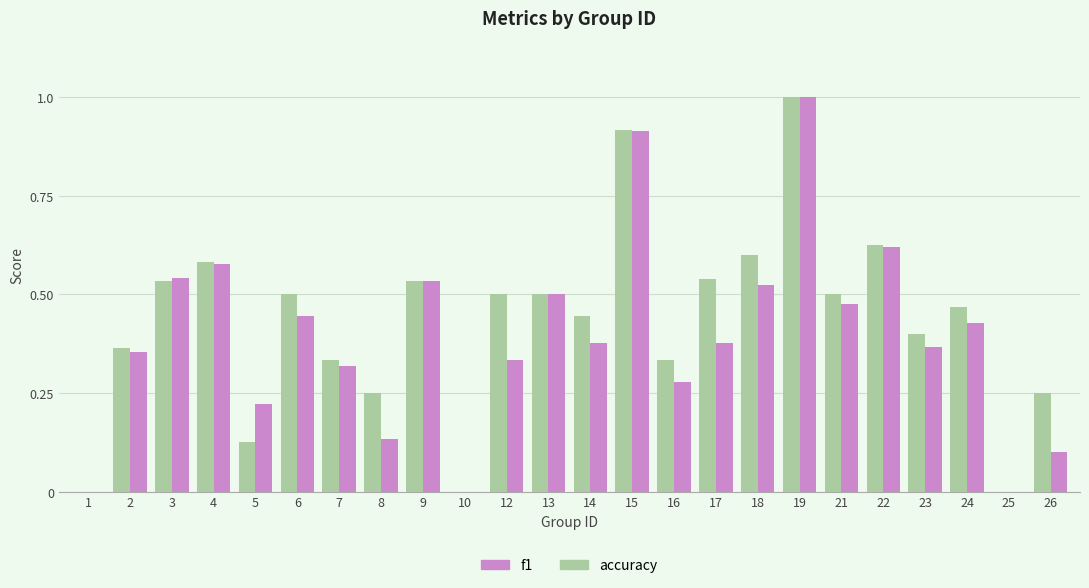

How many groups of bars are there?

24